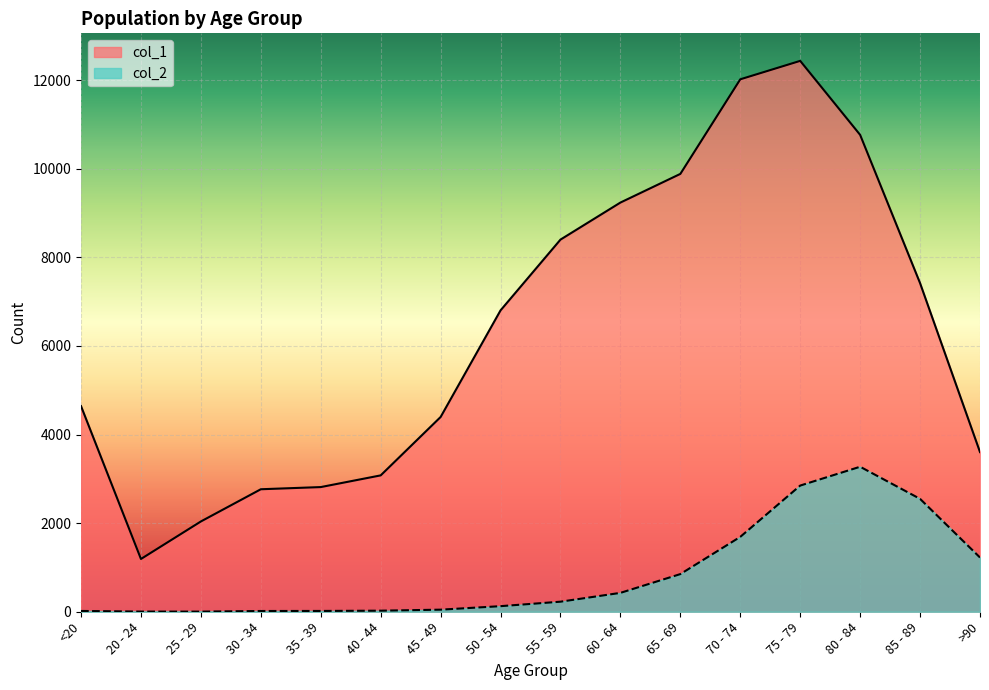

Is the value of col_2 at 55 - 59 greater than the value of col_1 at 45 - 49?

No